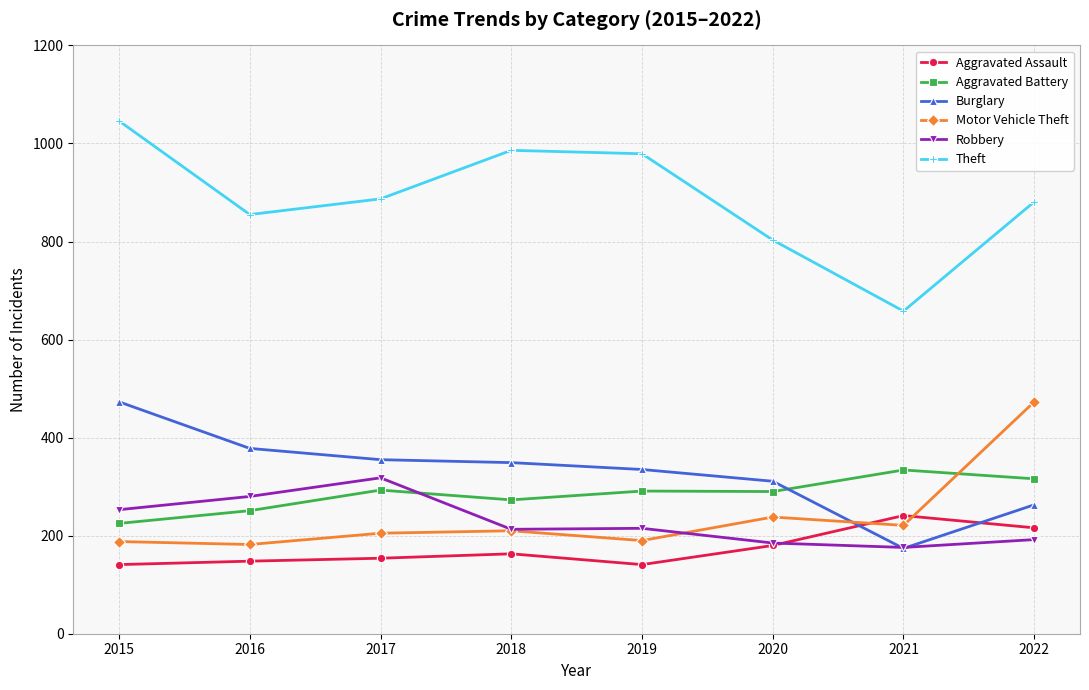

What is the difference between the highest and lowest values at 2018?

823